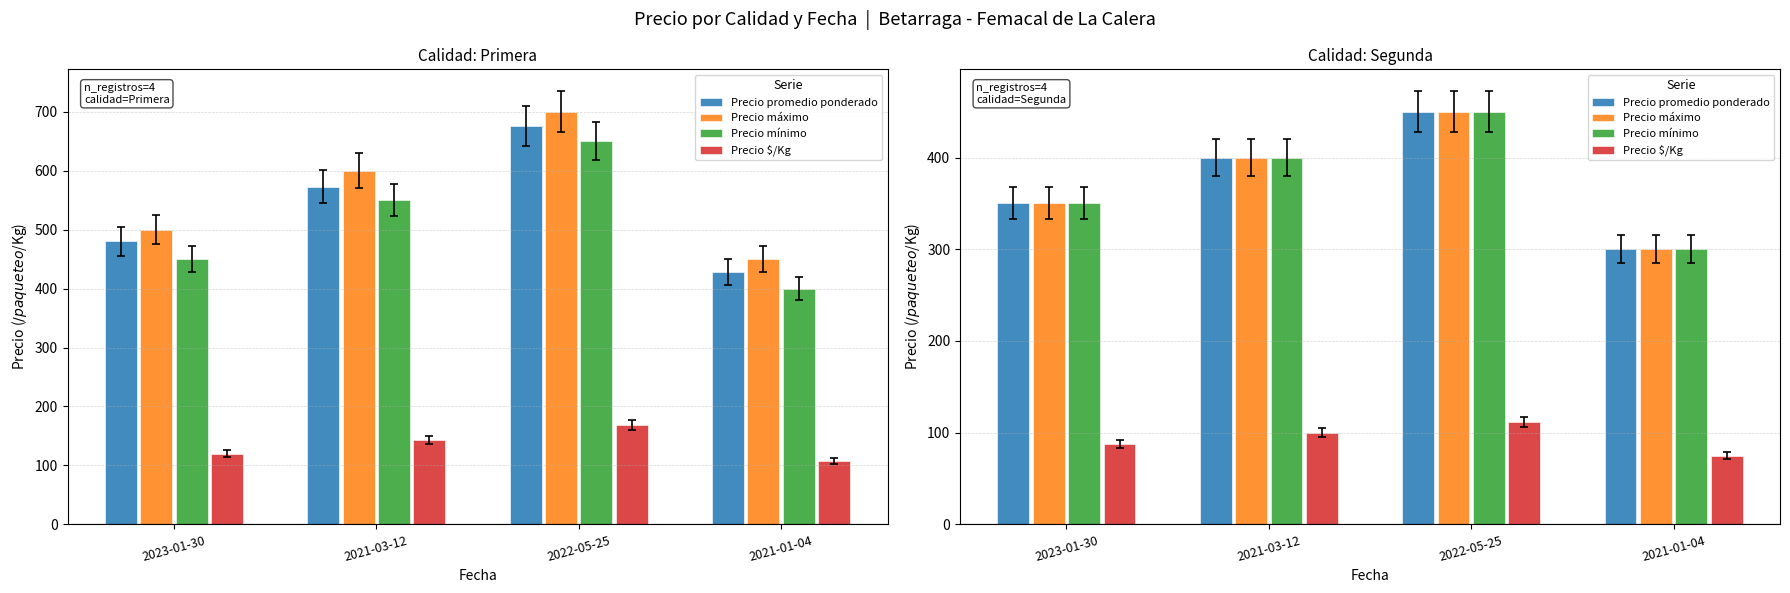

How many bars are there in each group?

4